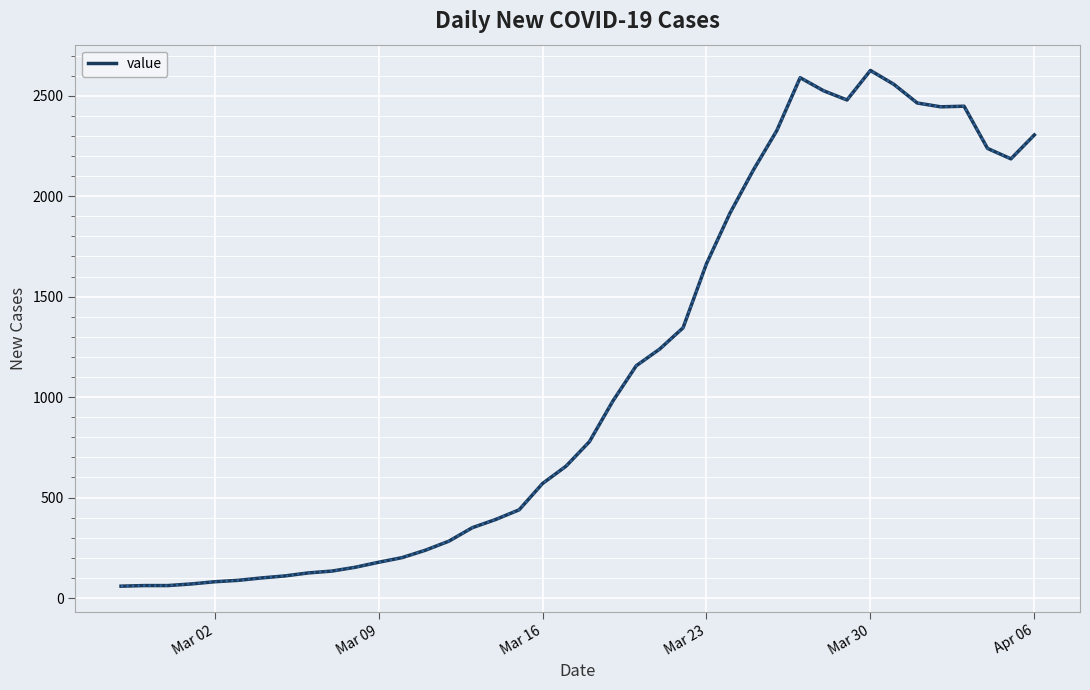

True or false: the data has more than 0 interior local peaks.

True